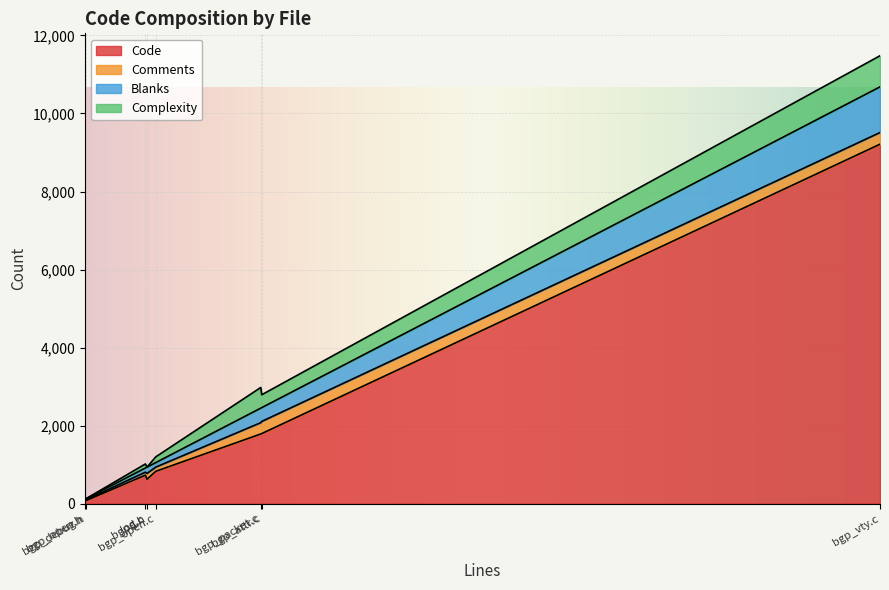

Between bgp_open.c and bgp_debug.h, which series saw the biggest shift?

Code